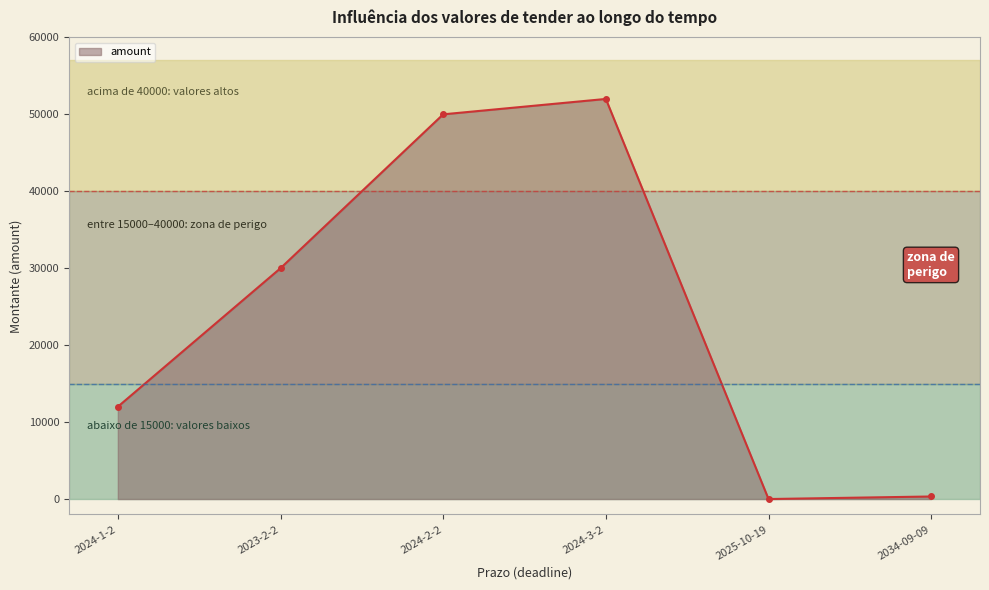

Where is the first local minimum?

2025-10-19